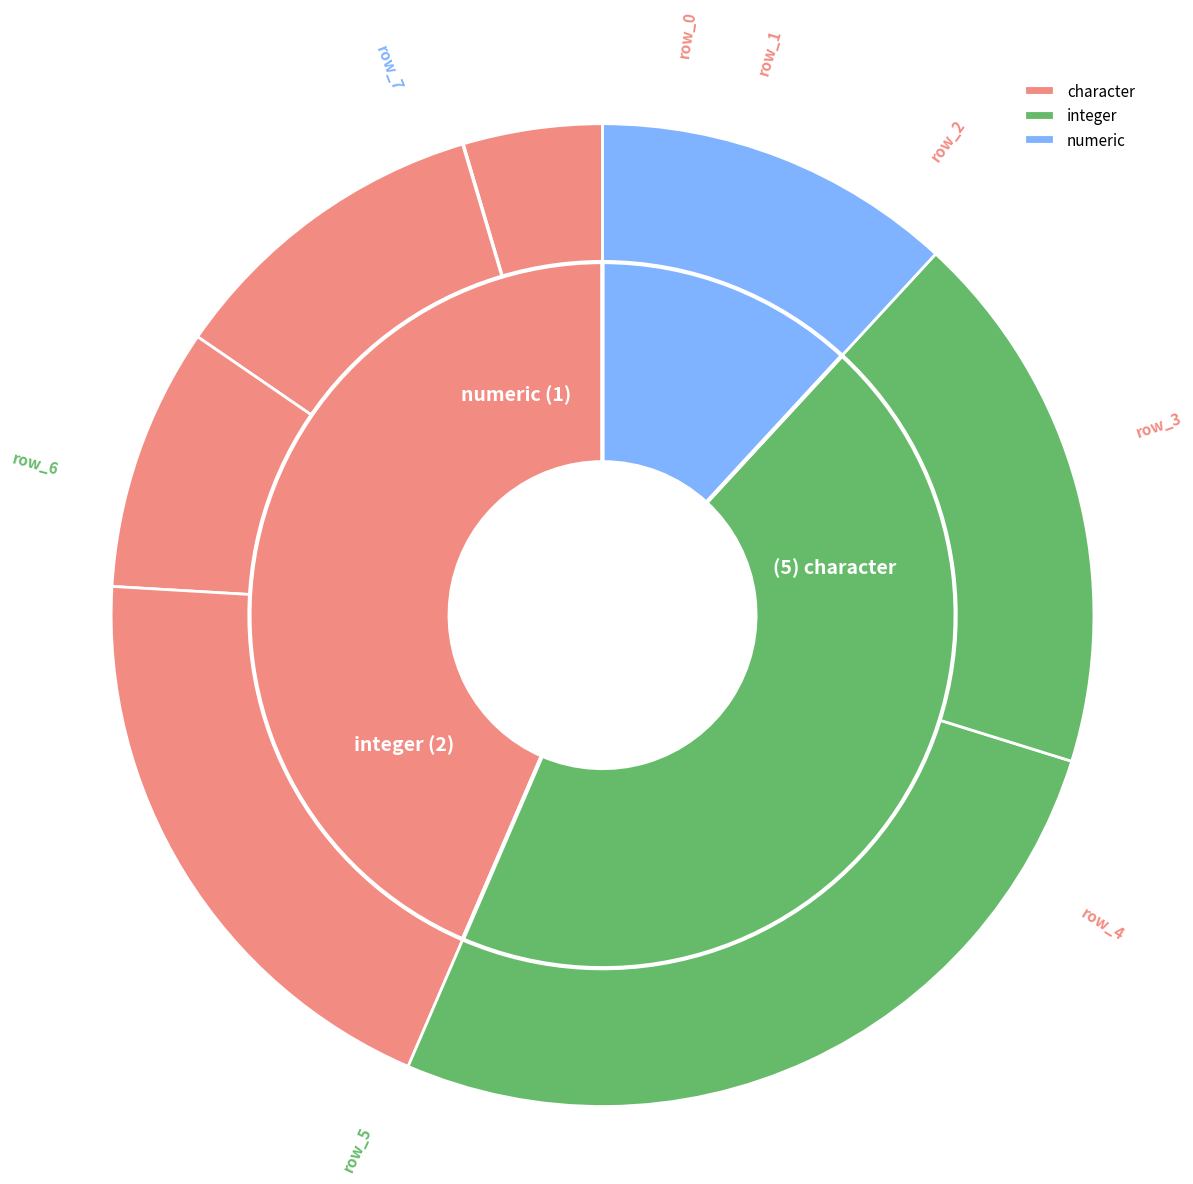

The 3 slice represents 2% of the pie. True or false?

False